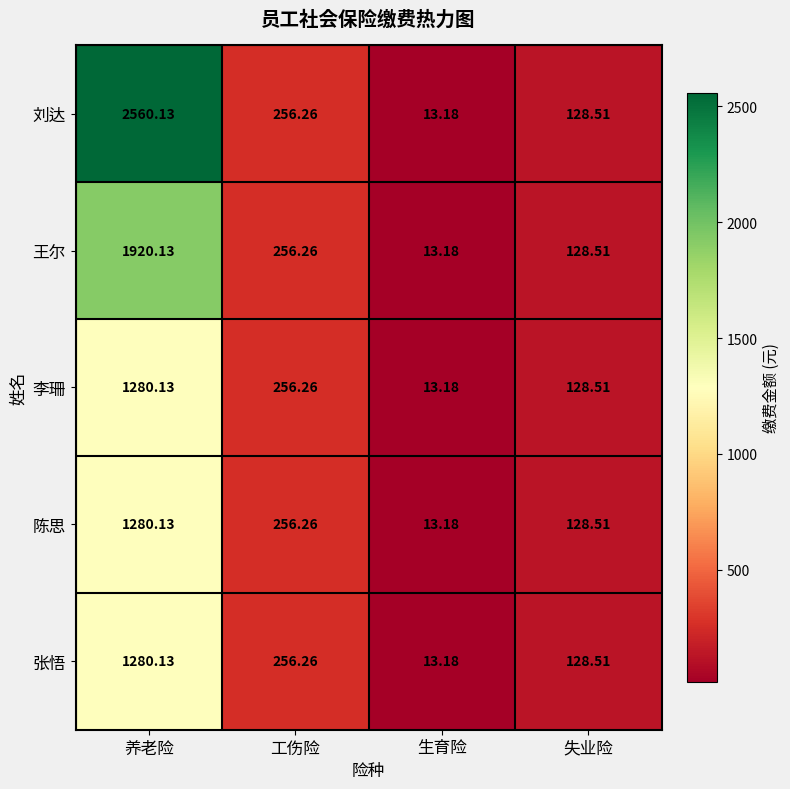

How many distinct data groups are displayed?

5